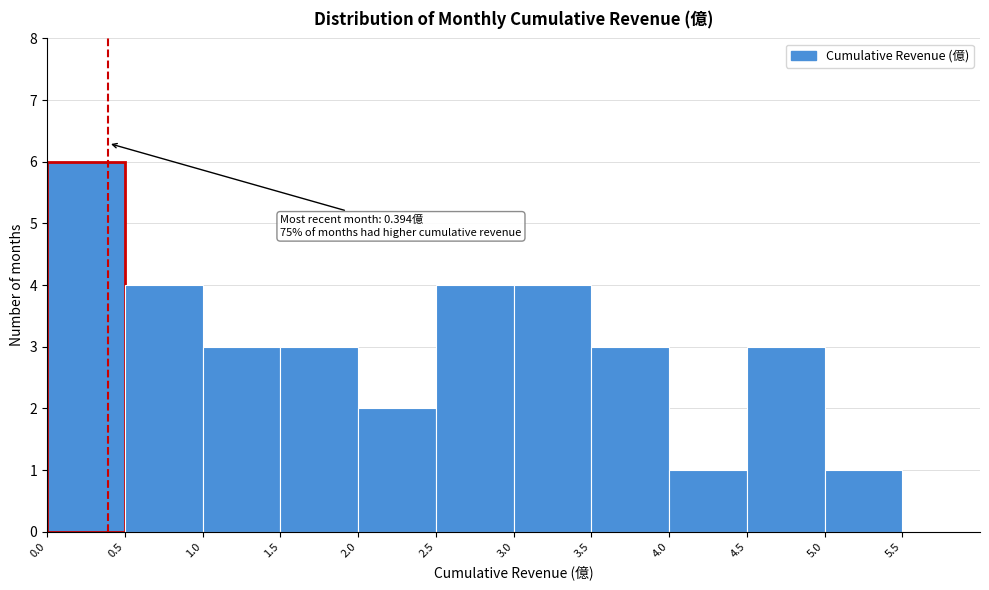

Which range on the x-axis has the tallest bar?

0.0 to 0.5